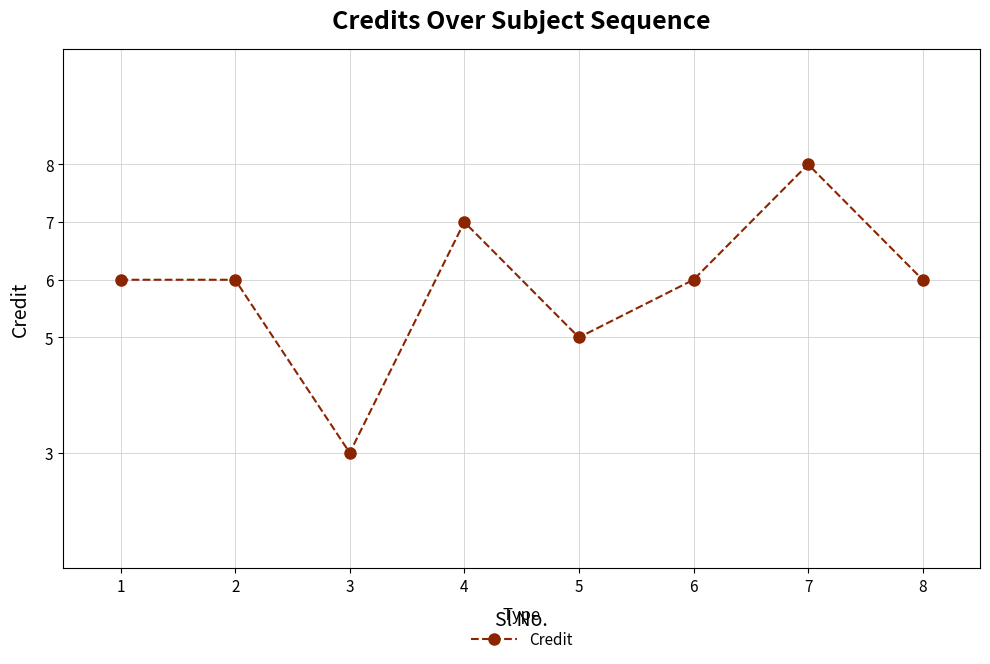

Reading right to left, what are all the values shown in this chart?

6	8	6	5	7	3	6	6